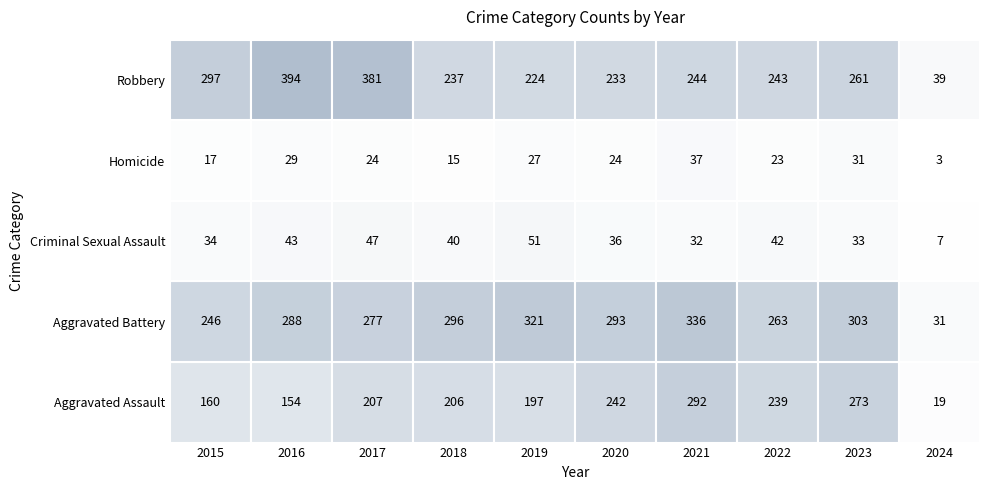

Where is Homicide nearest to the value 20?

2015